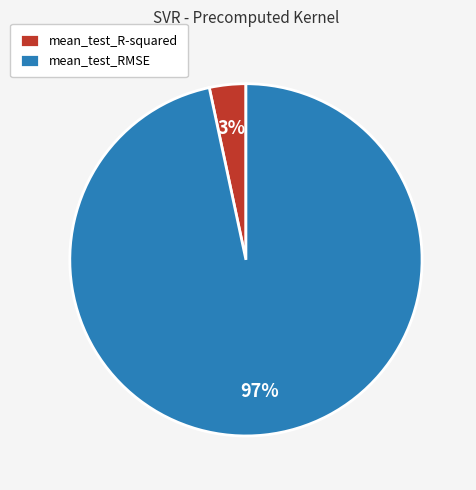

To the nearest percent, what percentage of the pie is mean_test_RMSE?

97%